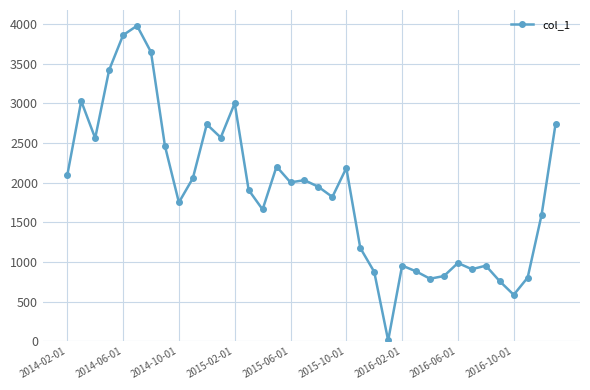

Does the chart have visible grid lines?

Yes